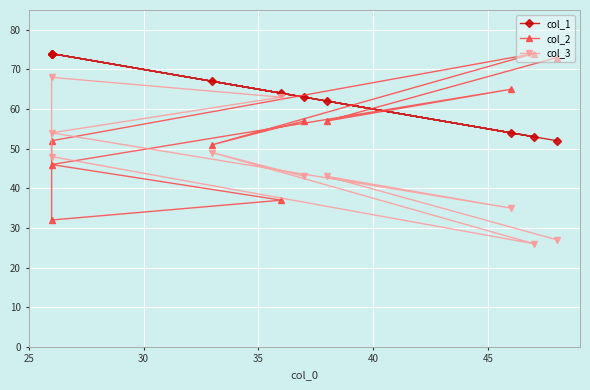

What is the smallest value displayed?

26